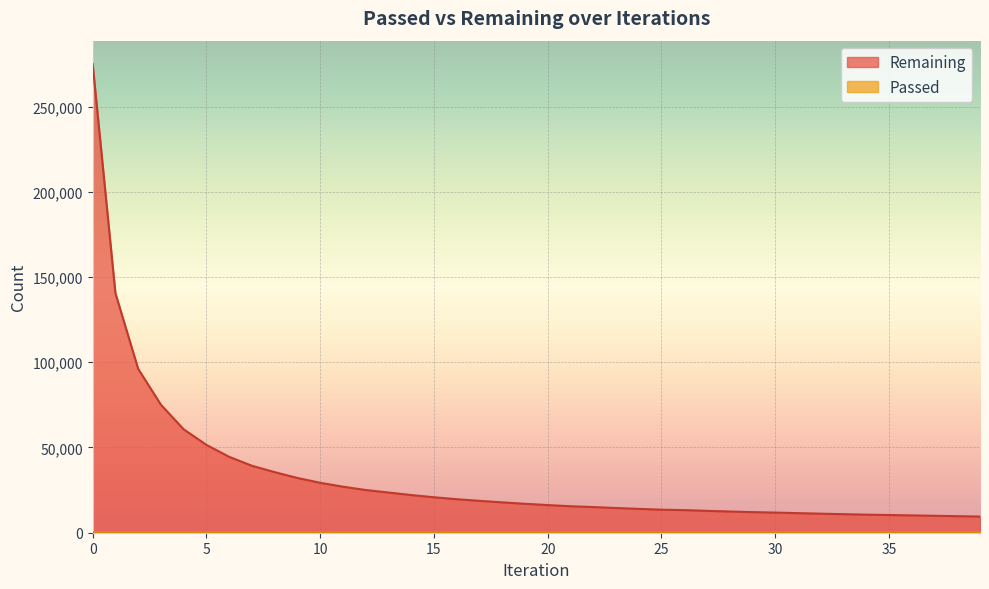

List the labels in order of Remaining value, smallest first.

39, 38, 37, 36, 35, 34, 33, 32, 31, 30, 29, 28, 27, 26, 25, 24, 23, 22, 21, 20, 19, 18, 17, 16, 15, 14, 13, 12, 11, 10, 9, 8, 7, 6, 5, 4, 3, 2, 1, 0